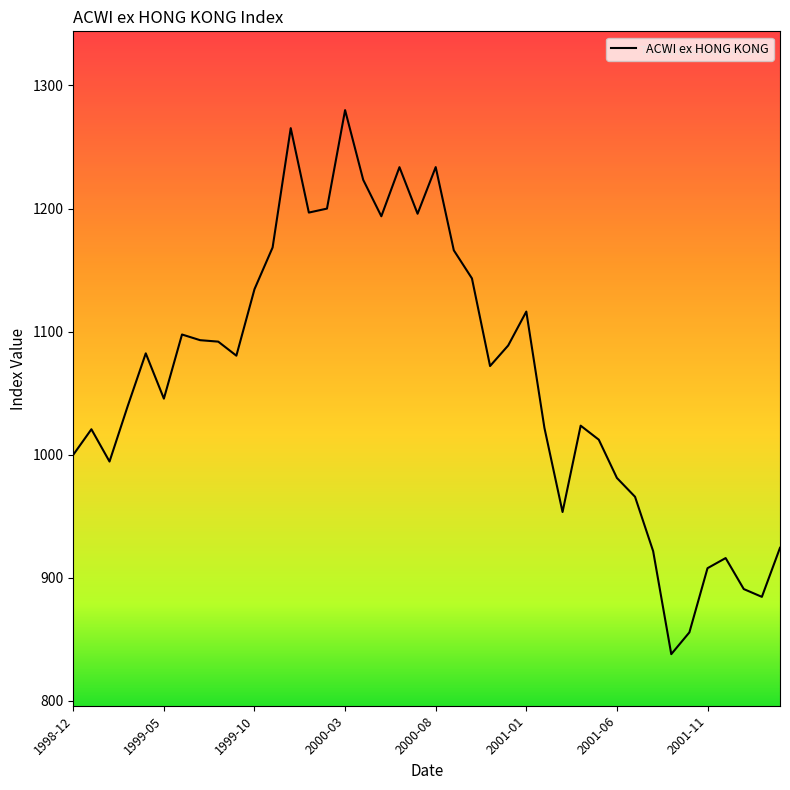

What is the difference between the maximum and minimum values?

441.9